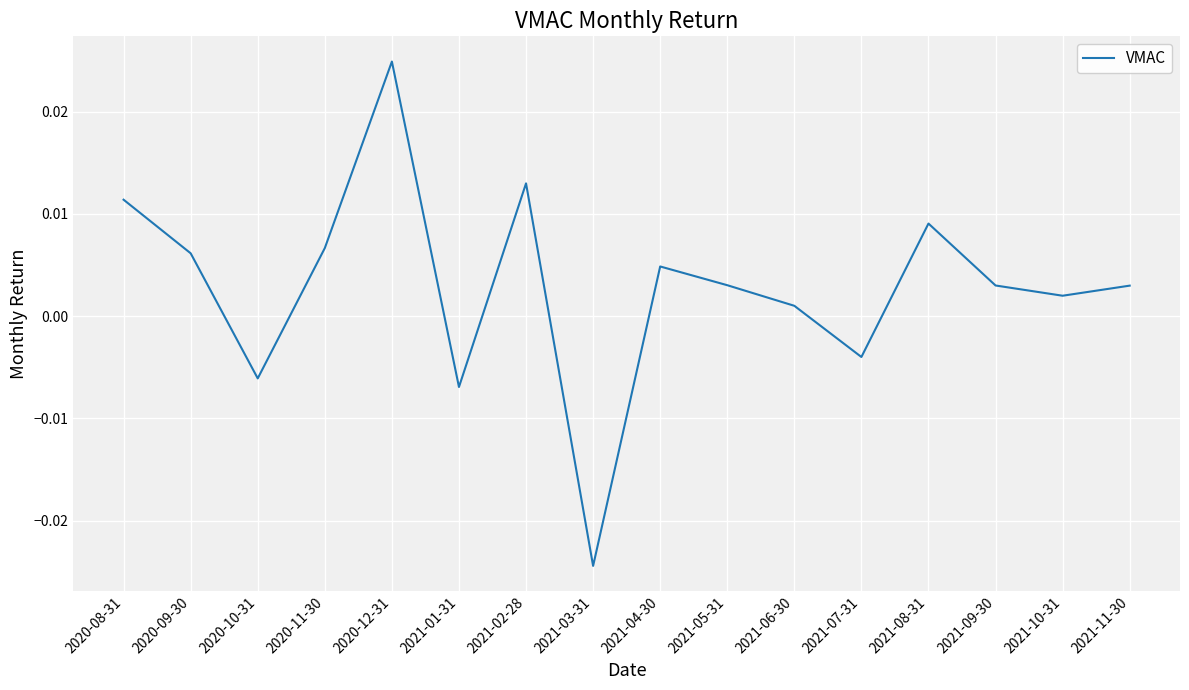

Which has a higher value, 2020-10-31 or 2020-08-31?

2020-08-31